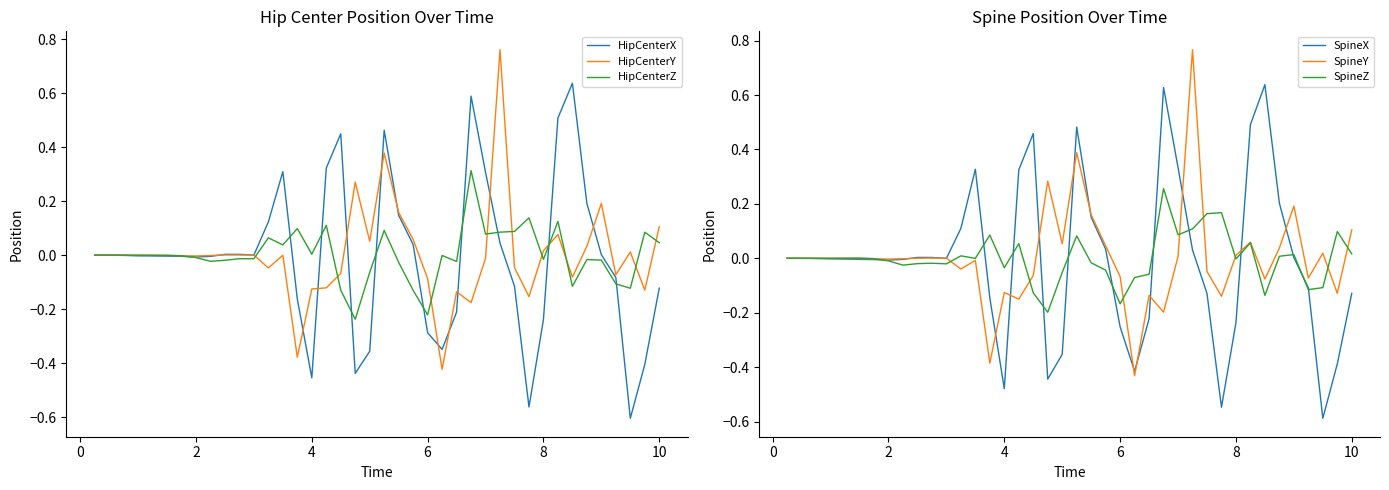

At which category does HipCenterY reach its first local valley?

2